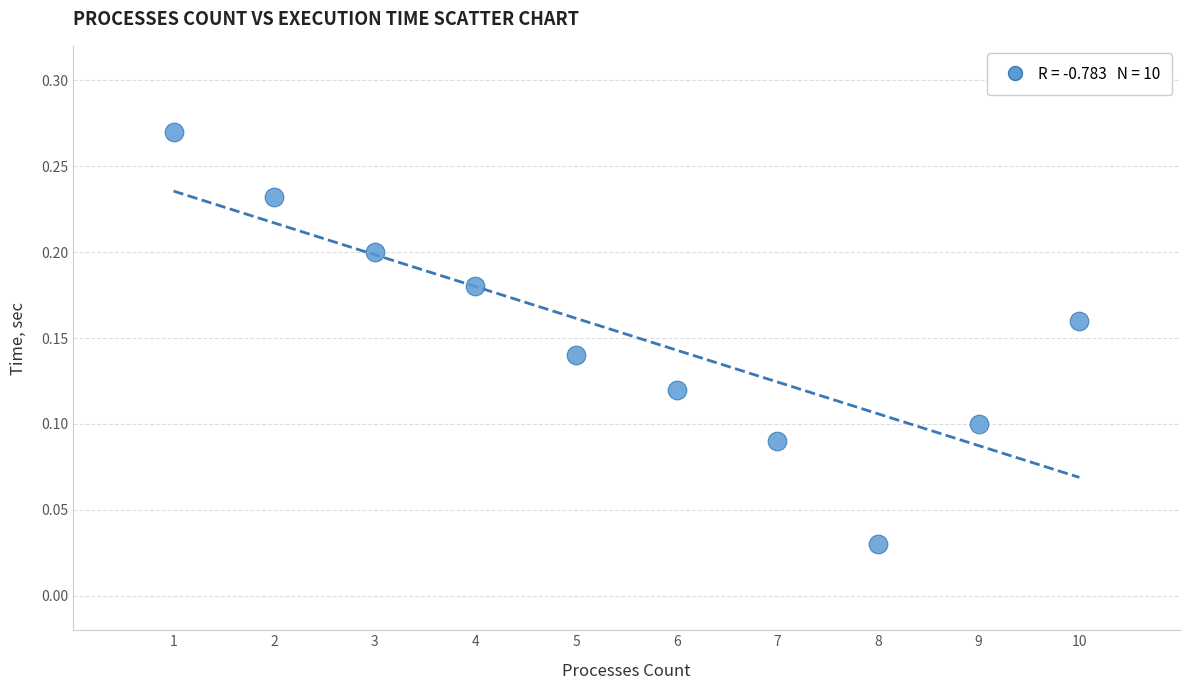

What is the range of X values (max minus min)?

9.0